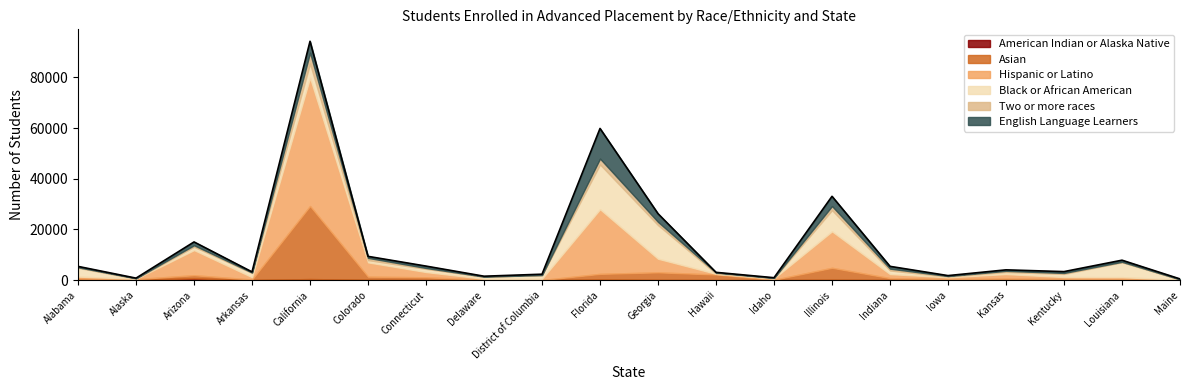

What is the maximum value shown in the chart?

50611